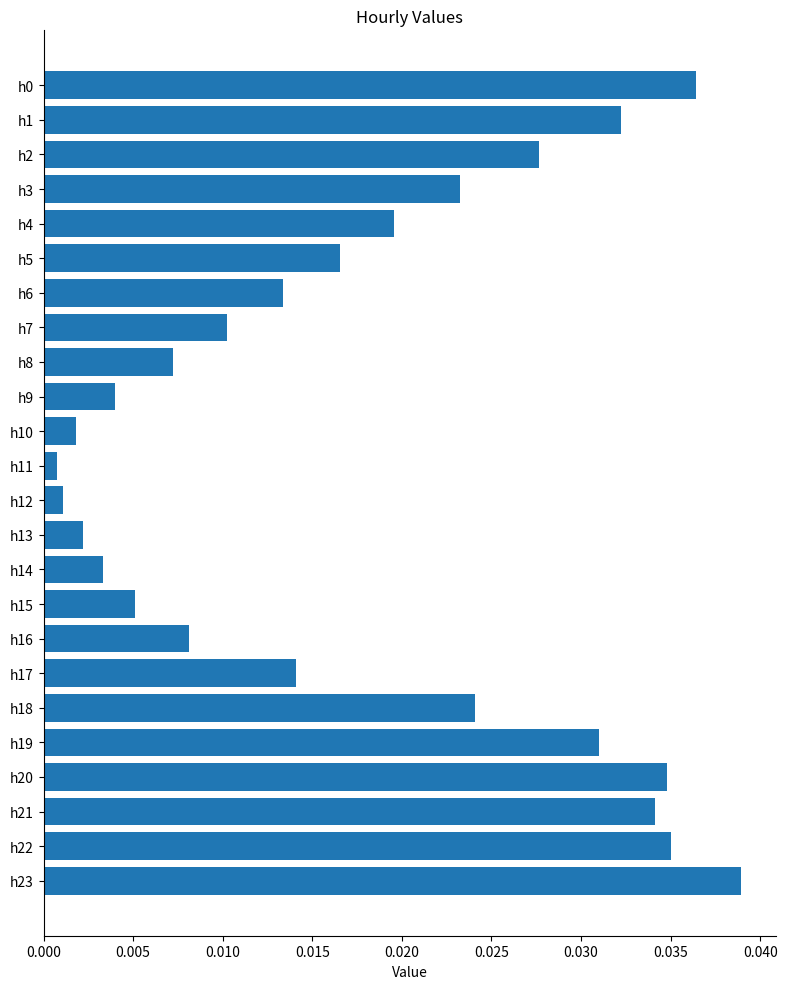

True or false: the data shows 0.1 at h0.

False